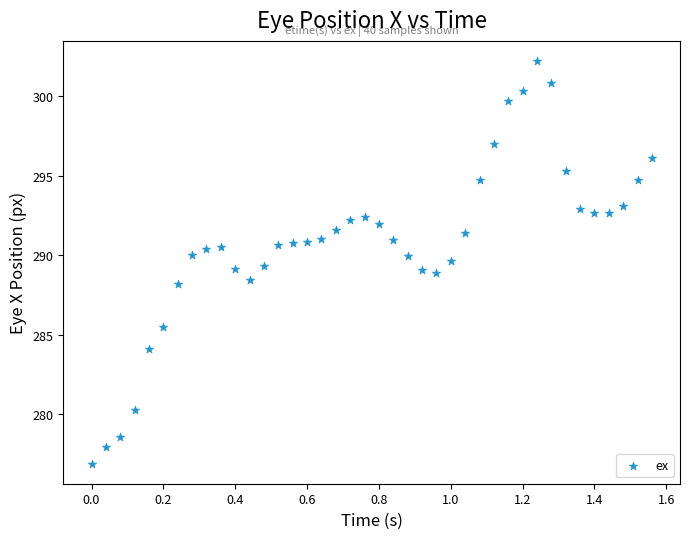

What is the range of X values (max minus min)?

1.6